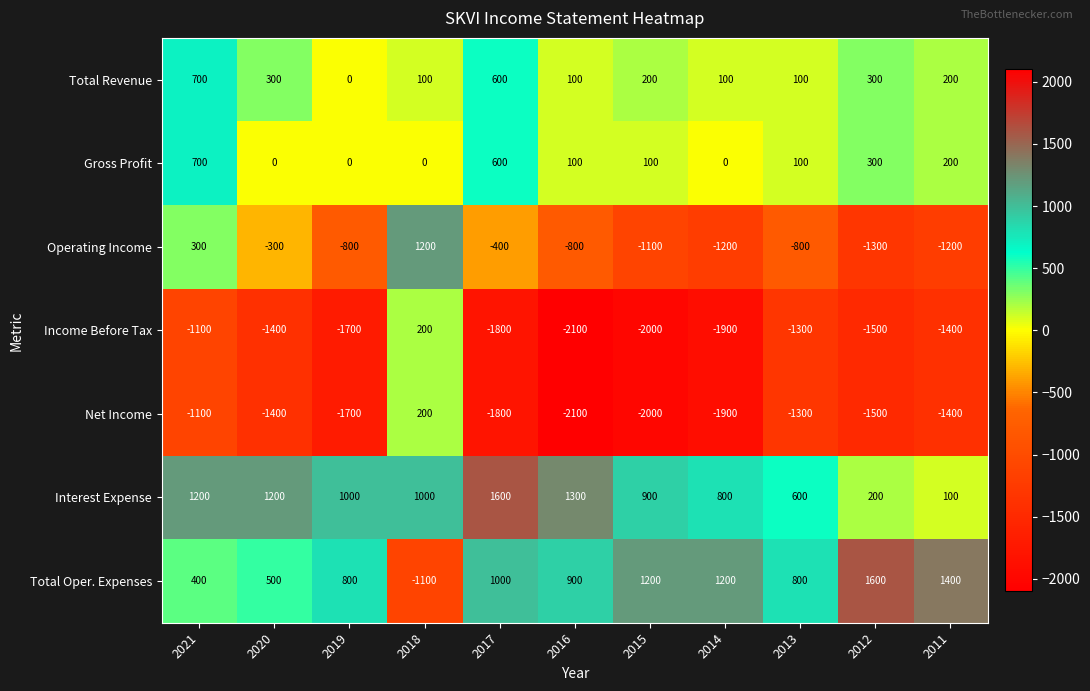

The Gross Profit series shows 439 at 2014. True or false?

False